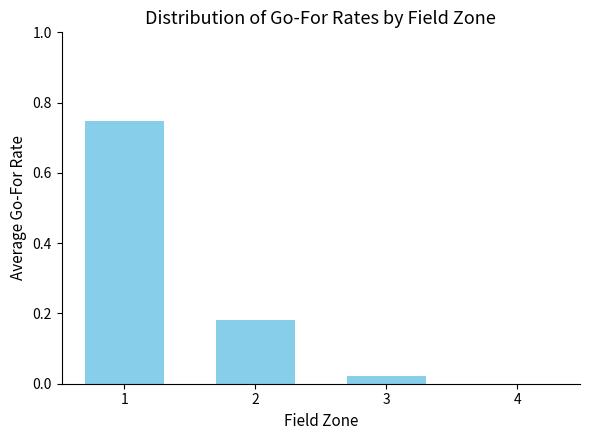

The value at 1 is 1.3. True or false?

False